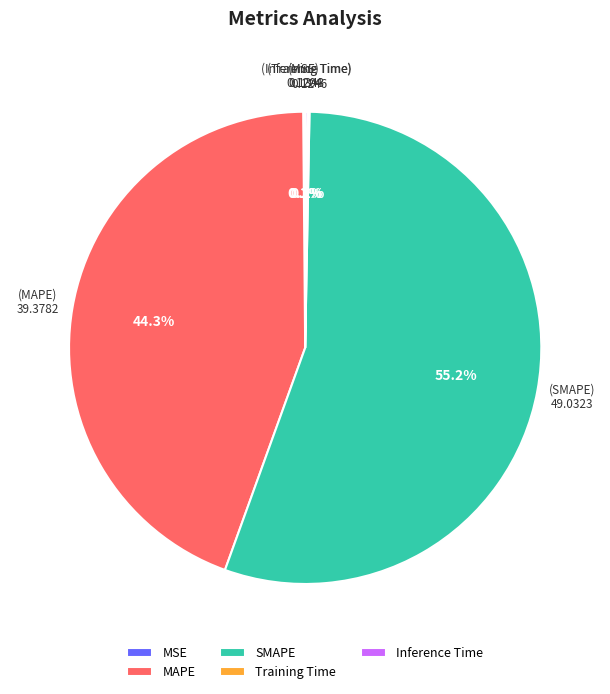

Combined, do MAPE and SMAPE account for over 50%?

Yes